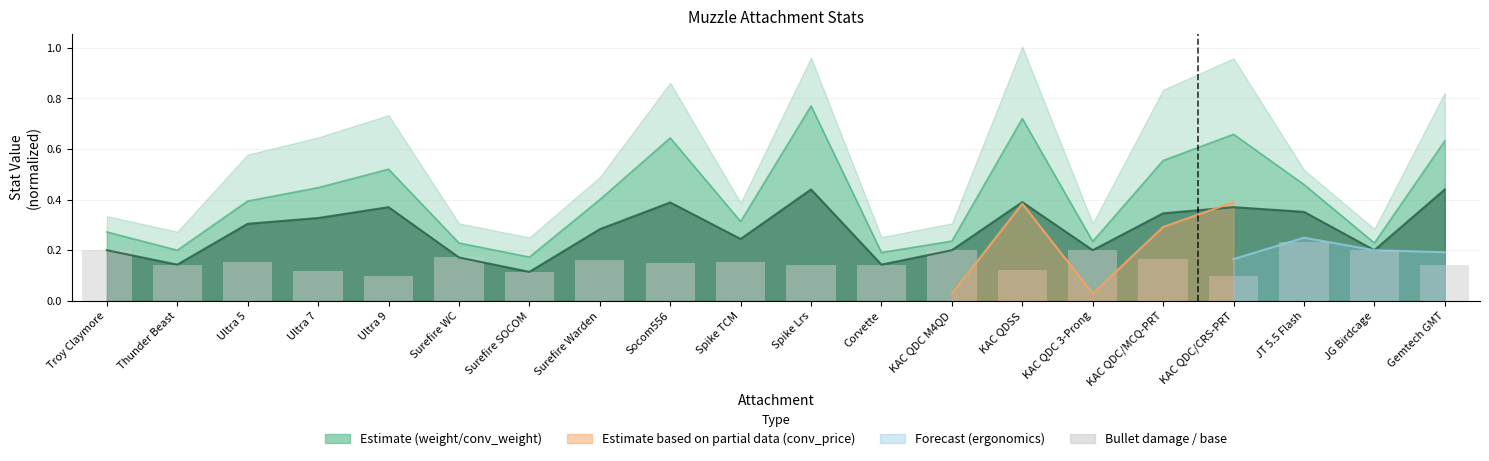

What is the label of the 16th bar from the right?

Ultra 9